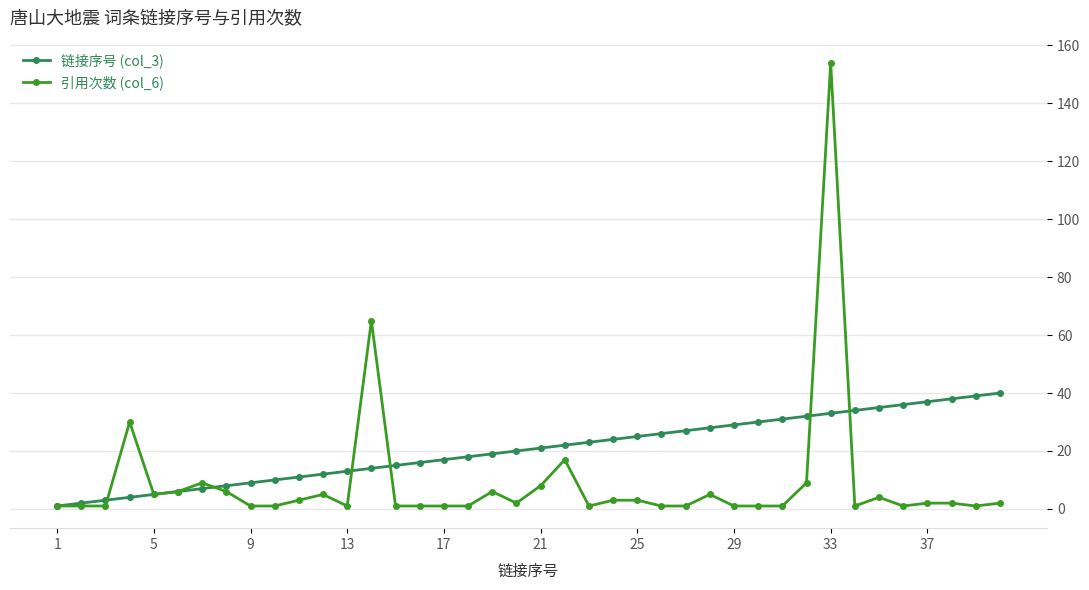

What is the difference between the maximum and minimum values in the 引用次数 (col_6) series?

153